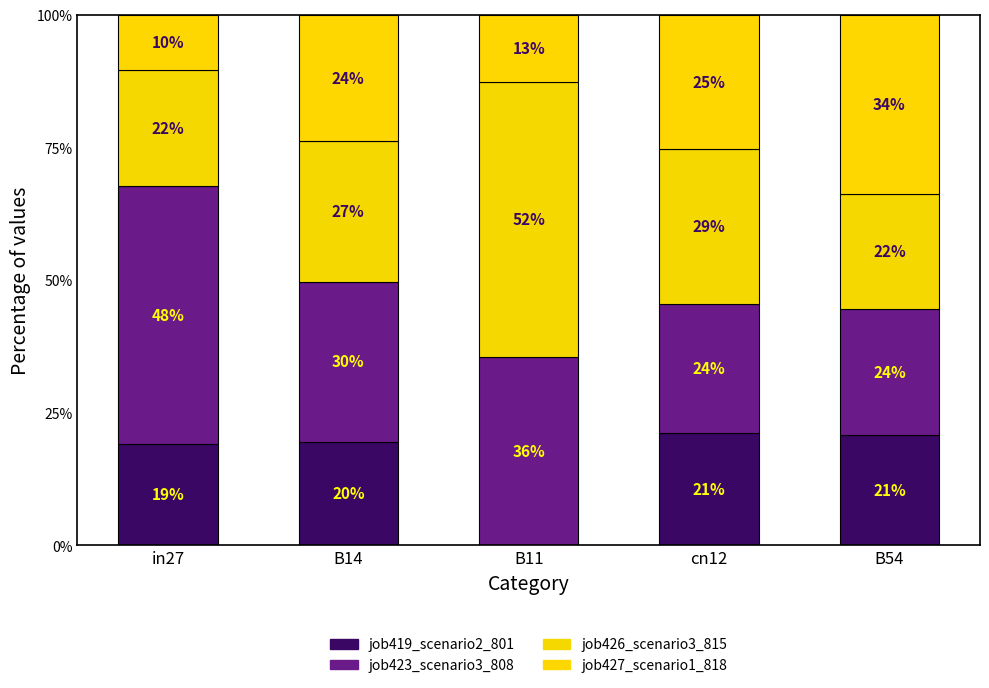

At how many categories does at least one series exceed 0?

5